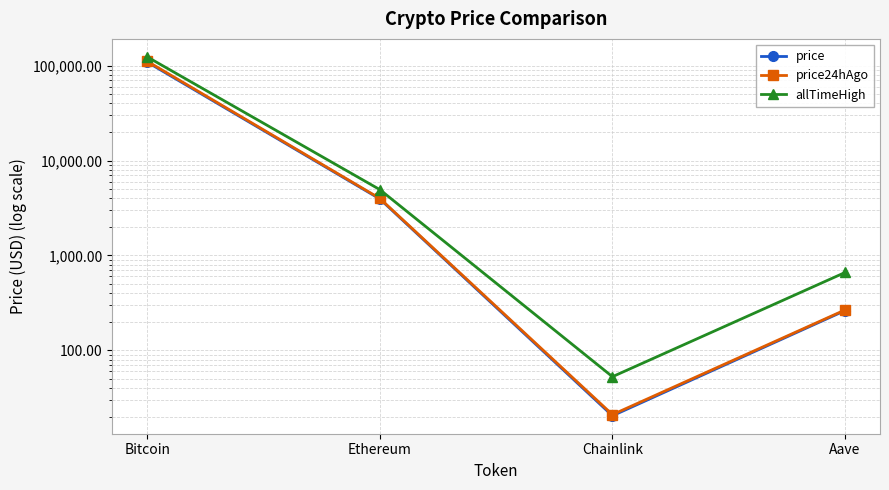

The price24hAgo series shows 30966.7 at Bitcoin. True or false?

False